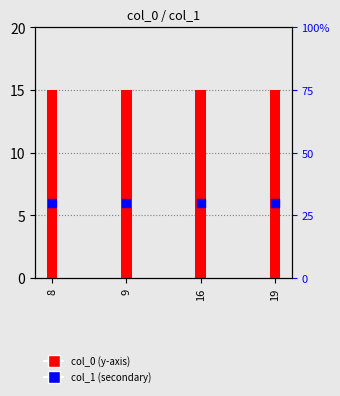

Which series has the widest spread of Y values?

col_0